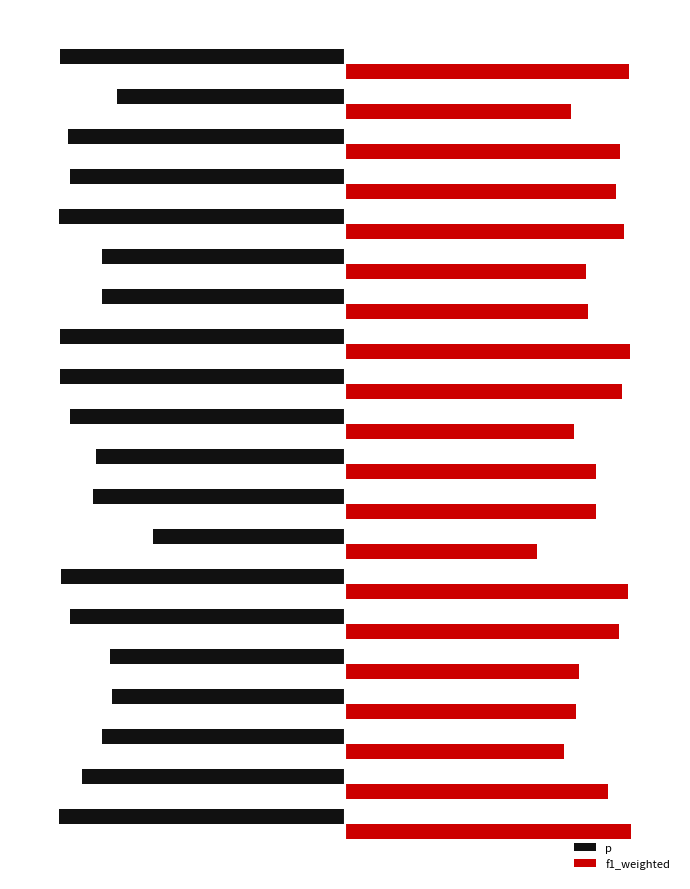

What are all the series names shown in the legend?

p, f1_weighted